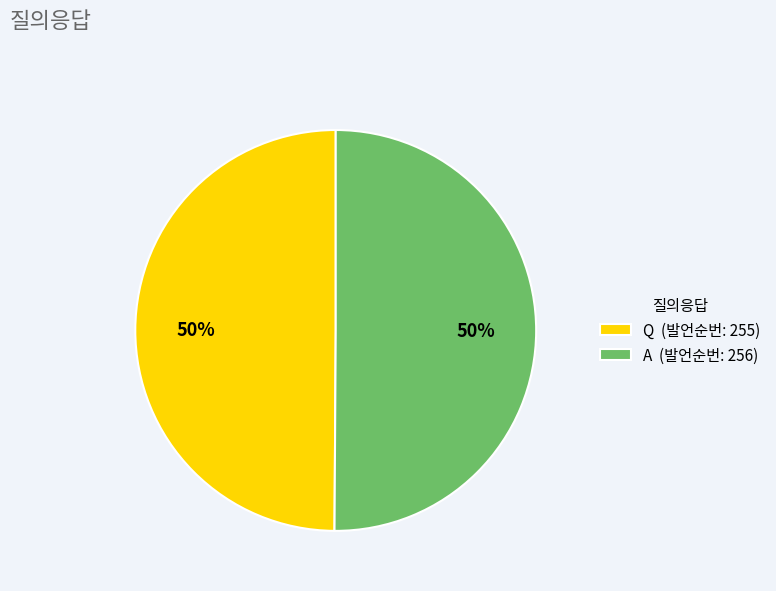

Approximately how many times larger is the value at A (발언순번: 256) compared to Q (발언순번: 255)?

1.0